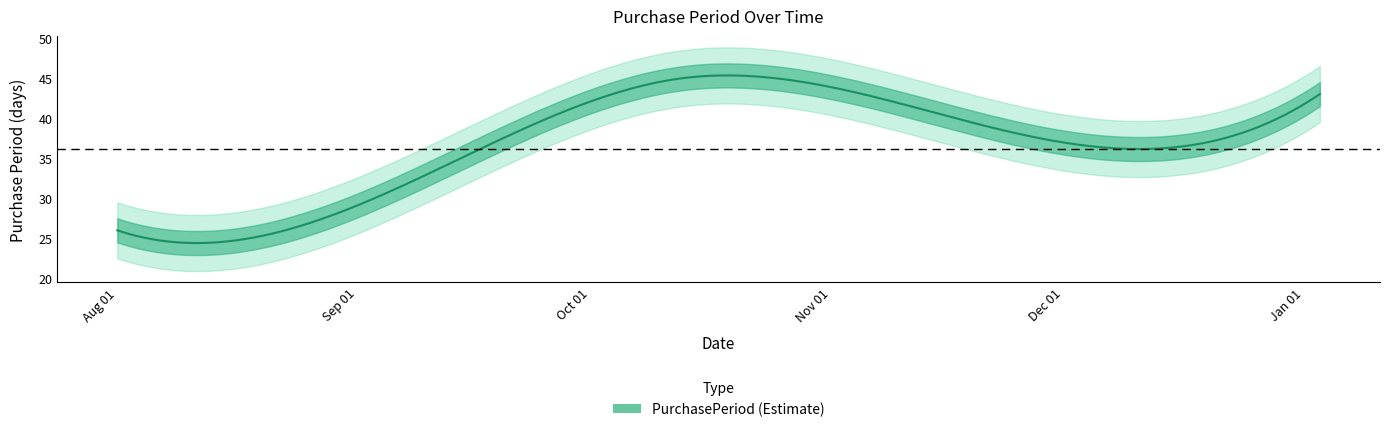

How many lines are shown in the chart?

1